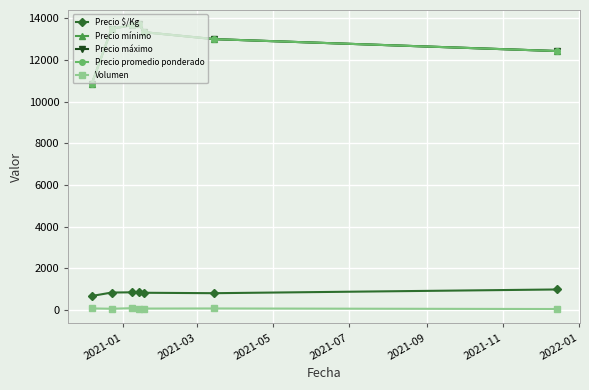

Does the chart have visible grid lines?

Yes